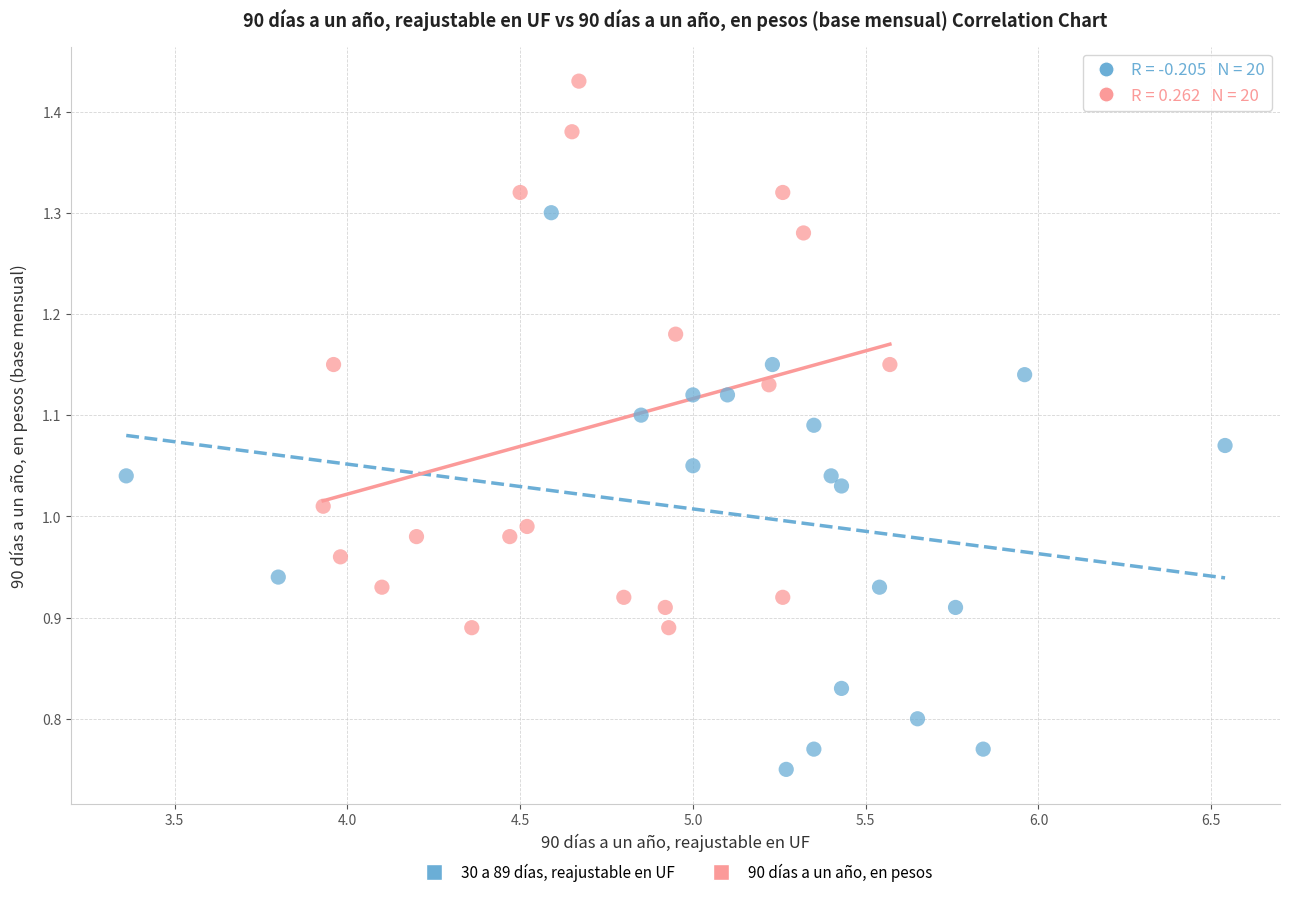

Which series contains the highest Y value?

90 días a un año, en pesos